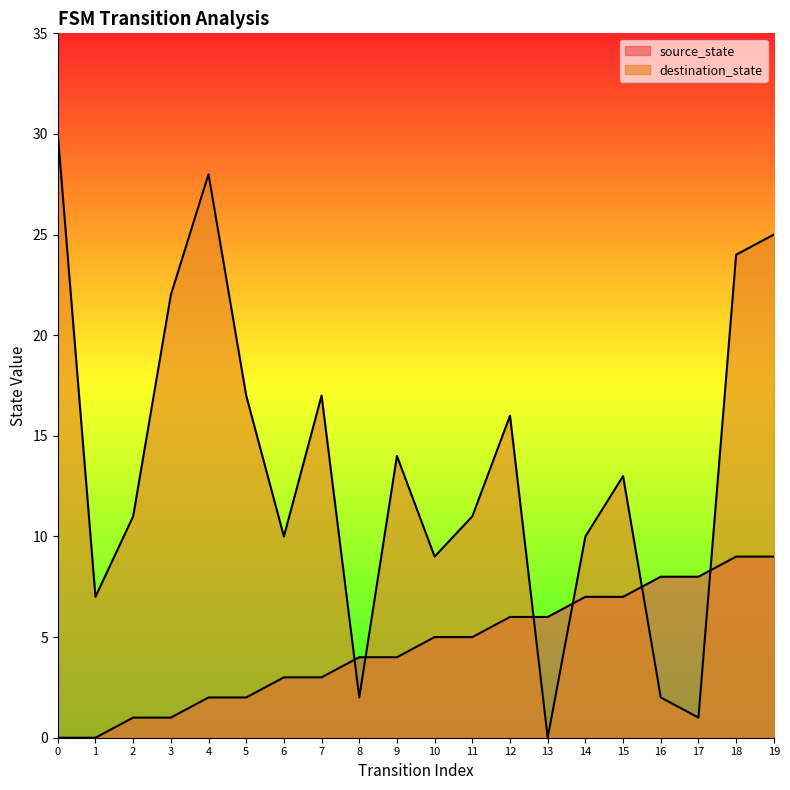

What is the difference between the destination_state values at 5 and 16?

15